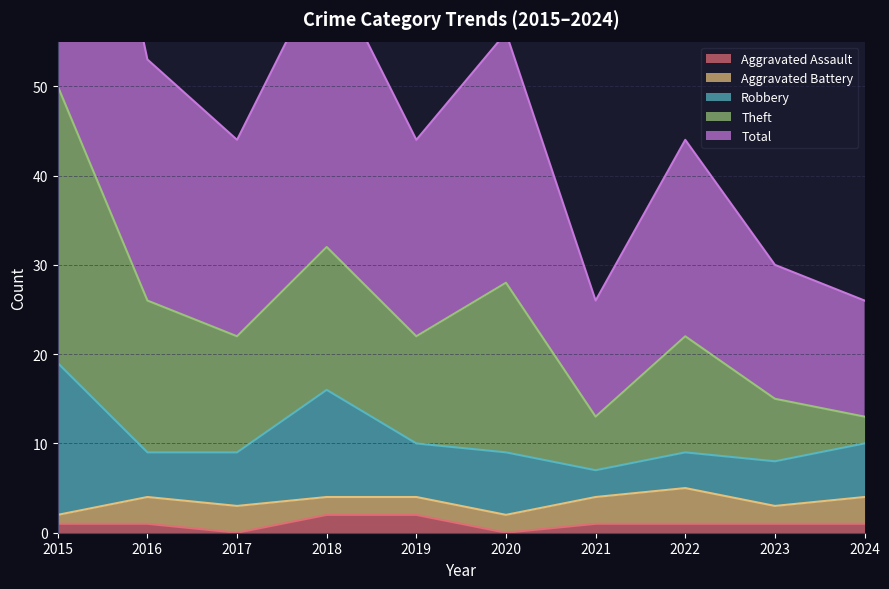

What is the maximum value for Aggravated Battery?

4